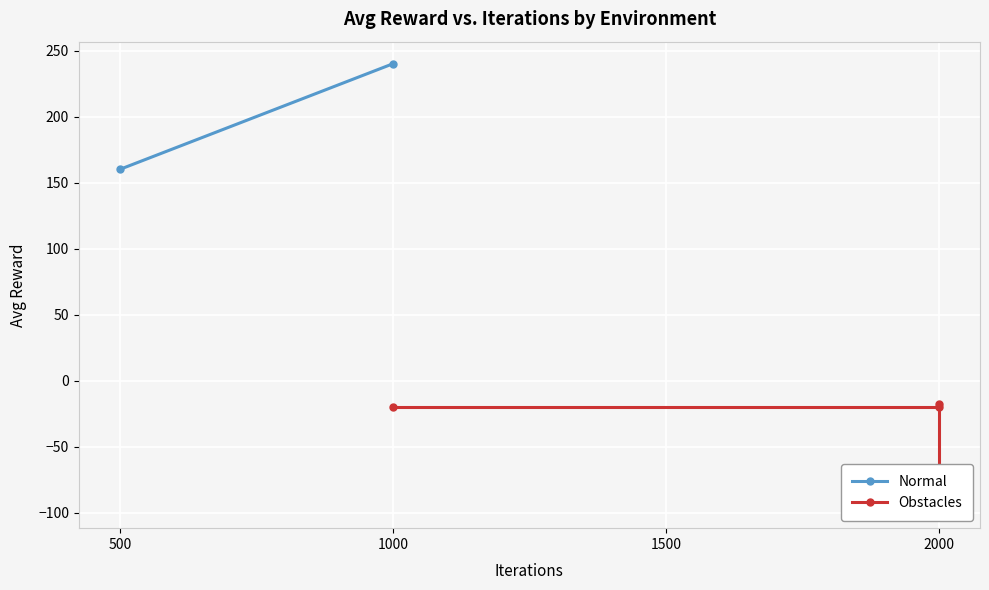

How many data points are less than -20?

1